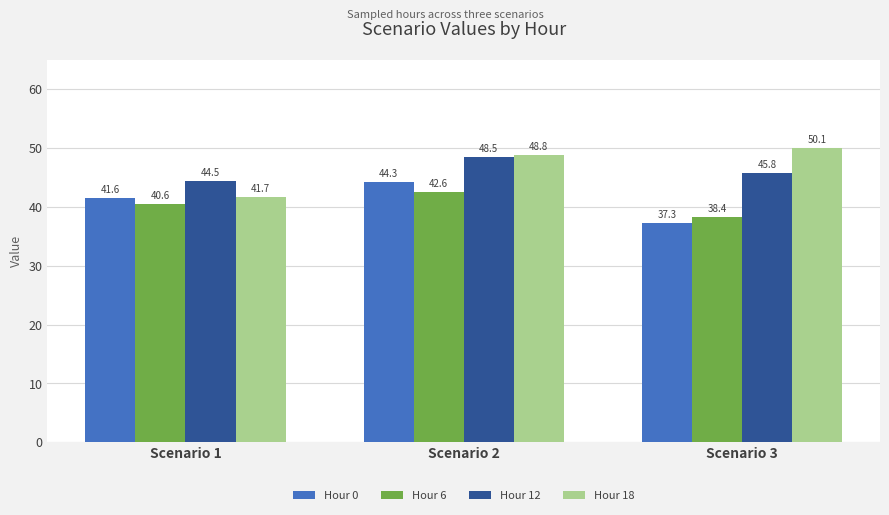

What is the total value across all series at Scenario 2?

184.2